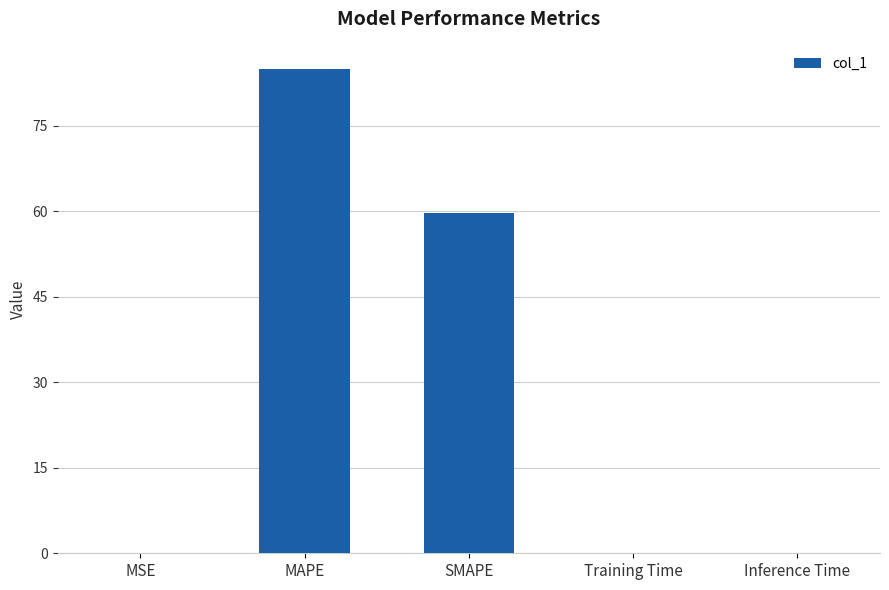

What is the sum of the values at MSE and Training Time?

0.1